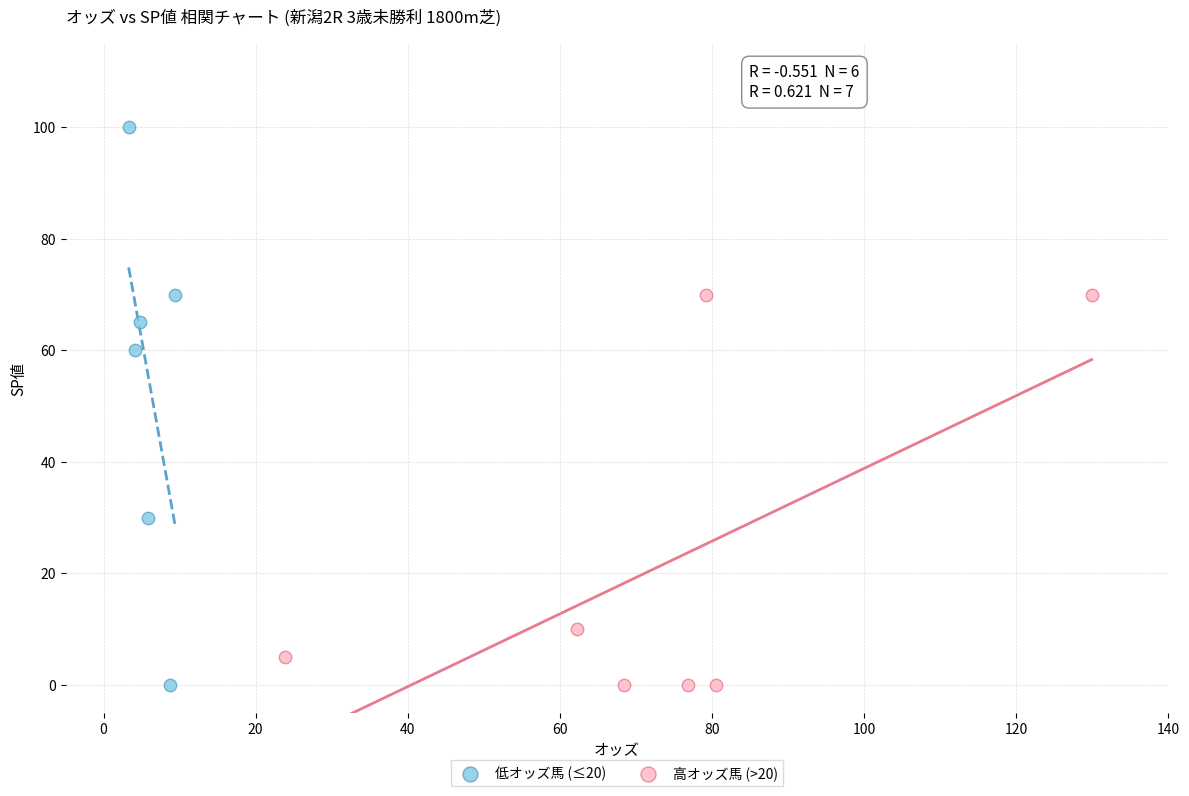

Which series has the widest spread of Y values?

低オッズ馬 (≤20)